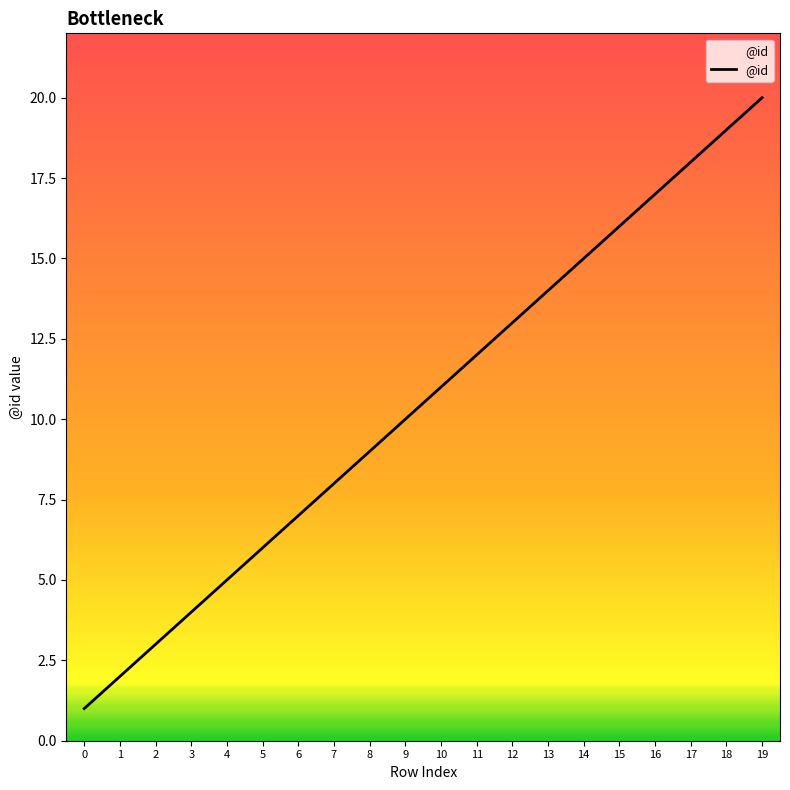

What is the difference between the maximum and minimum values?

19